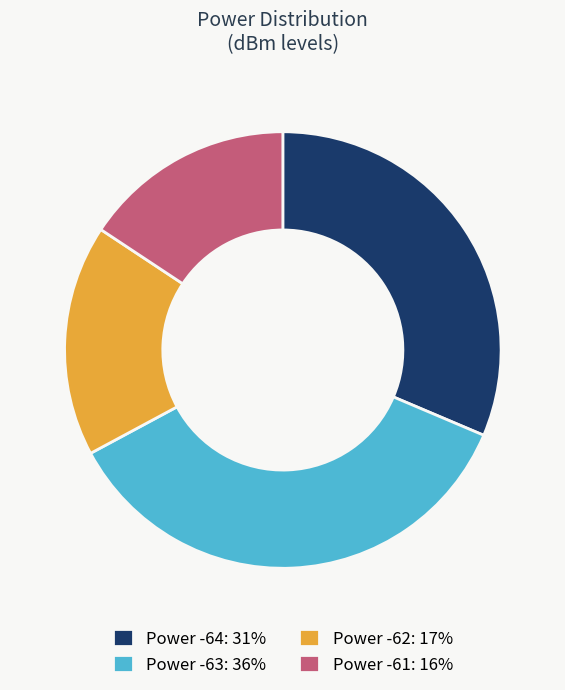

True or false: Power -63: 36% accounts for 36% of the total.

True